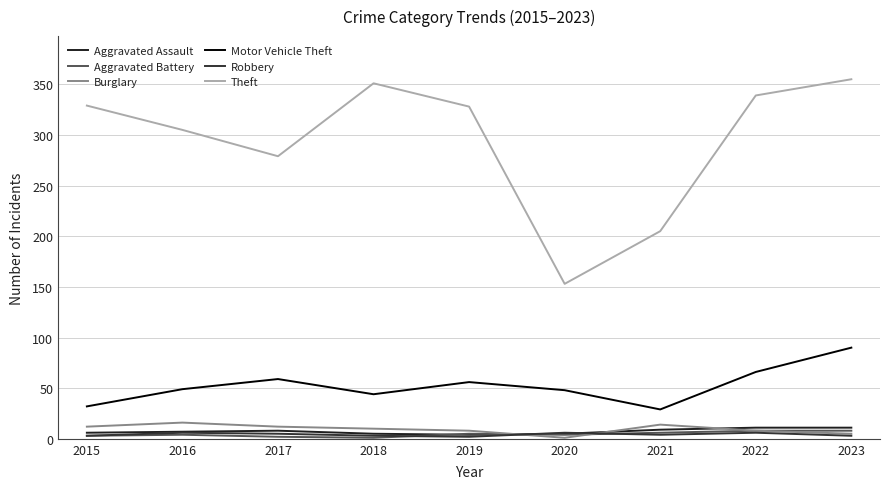

What is the difference between the maximum and minimum values in the Burglary series?

15